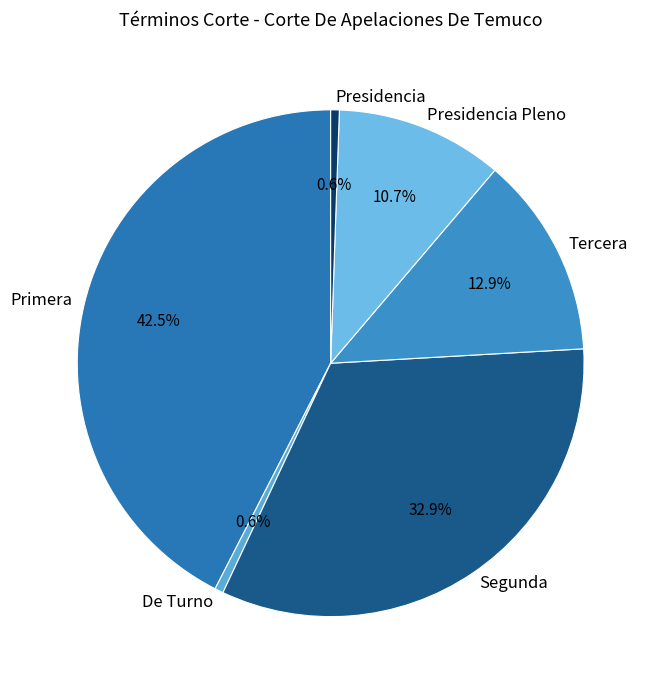

Which has a higher value, Segunda or Primera?

Primera